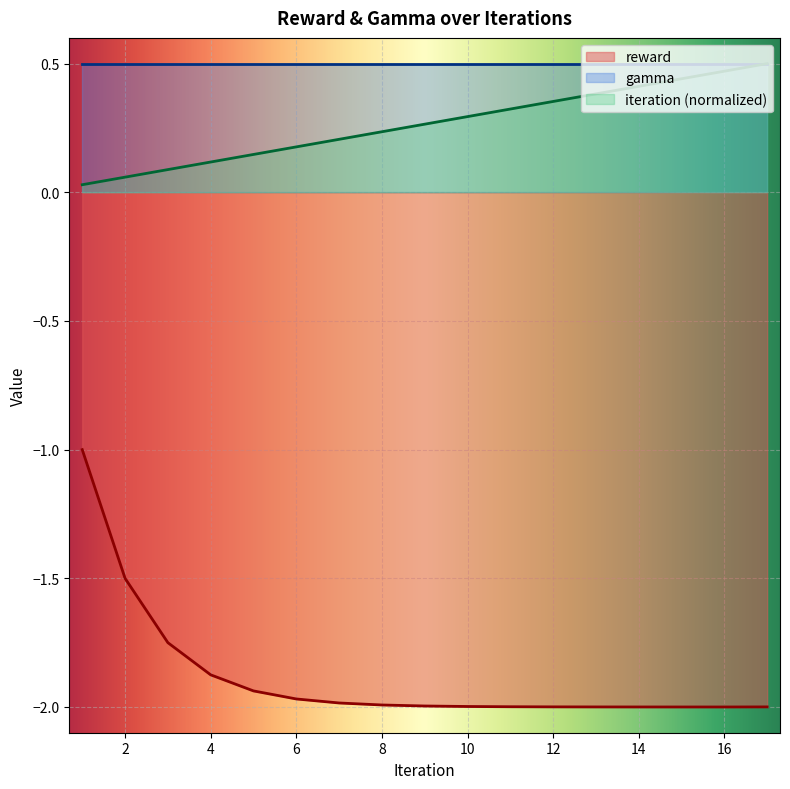

At 14, list the series in order from smallest to largest.

reward, iteration (normalized), gamma